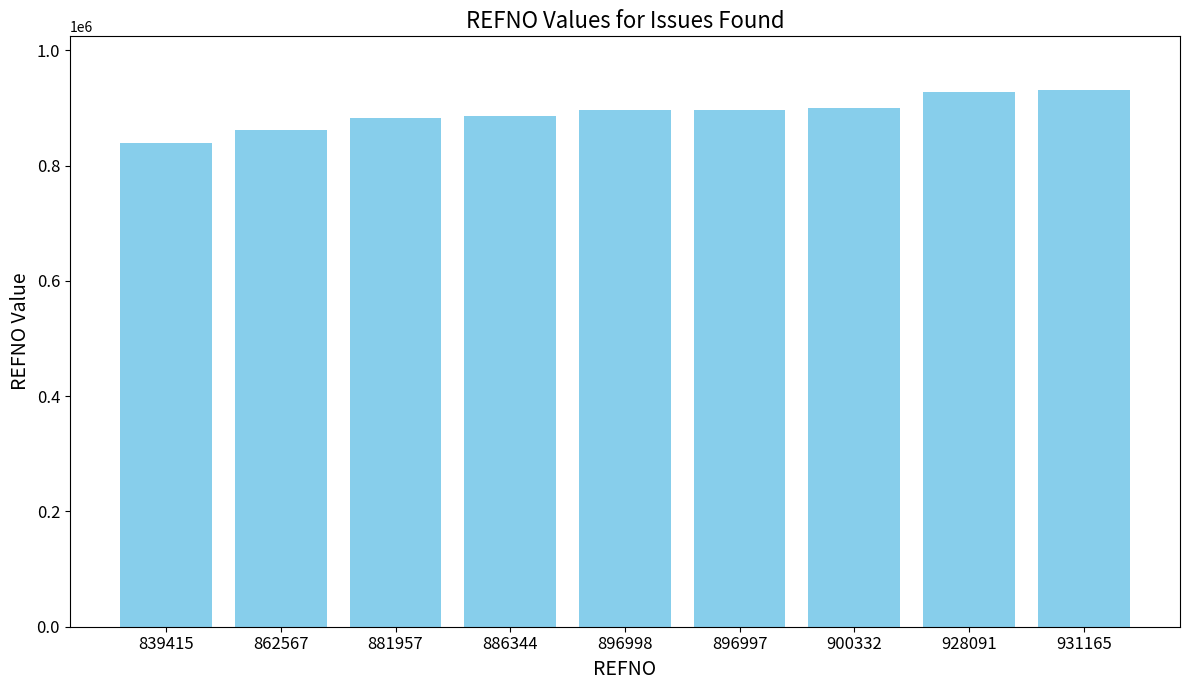

Approximately how many times larger is the value at 862567 compared to 886344?

1.0